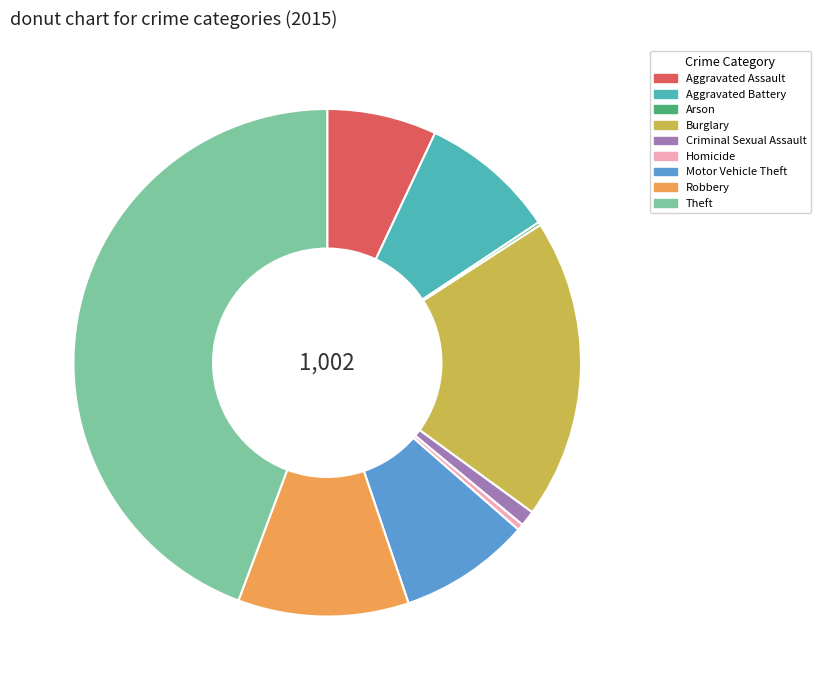

Is the sum of Homicide and Aggravated Battery greater than half?

No